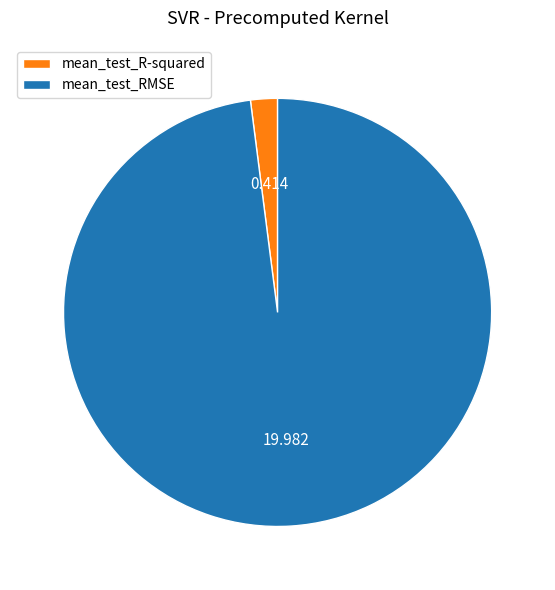

How many slices are in this pie chart?

2